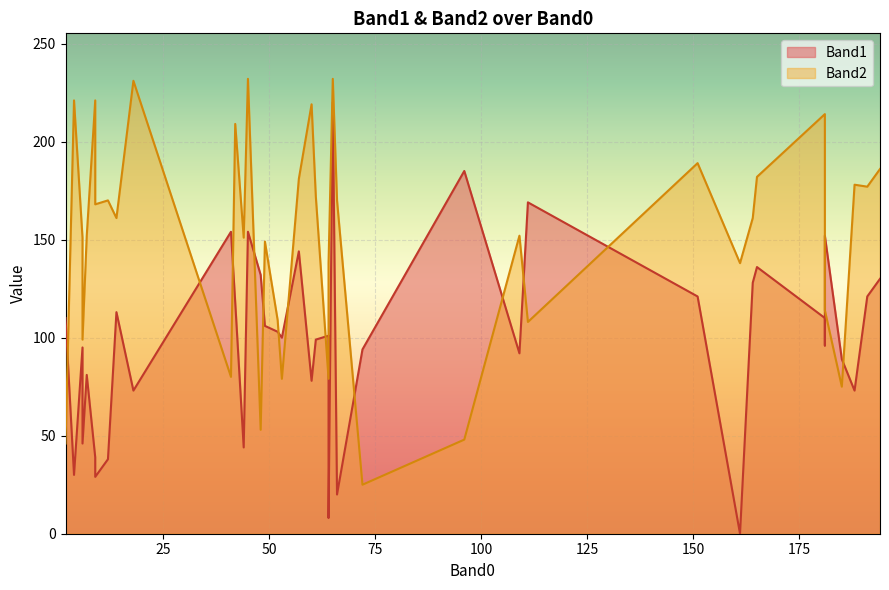

True or false: Band2 has a value of 79 at 64.

True